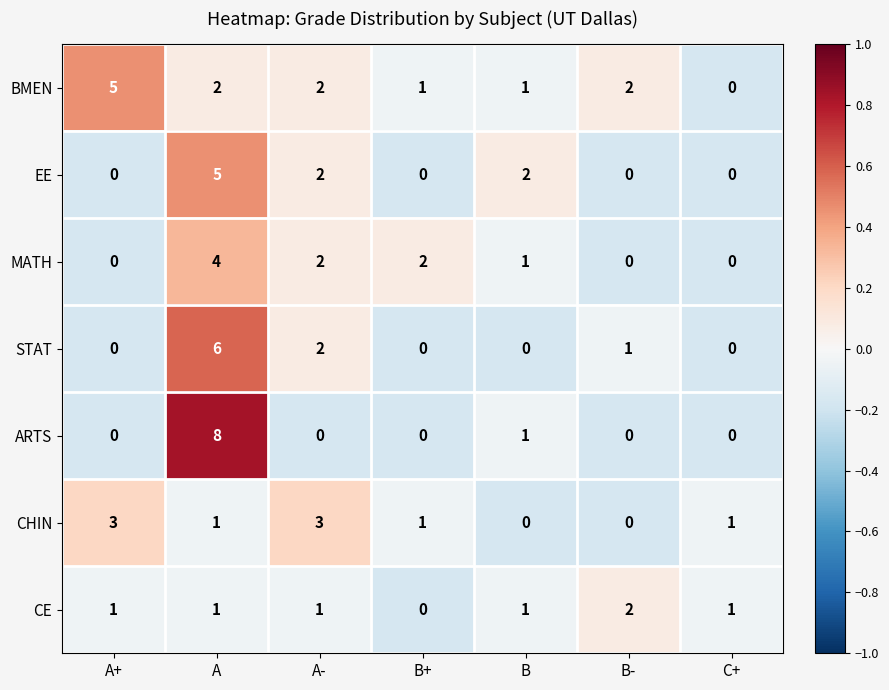

What is the sum of all EE values?

9